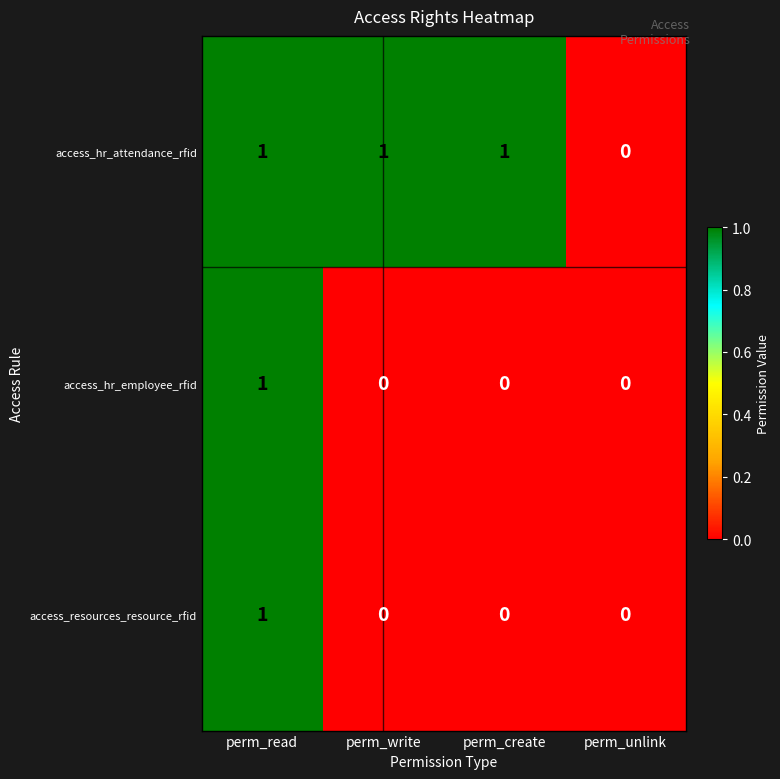

Which category has the highest value in the access_hr_employee_rfid series?

perm_read